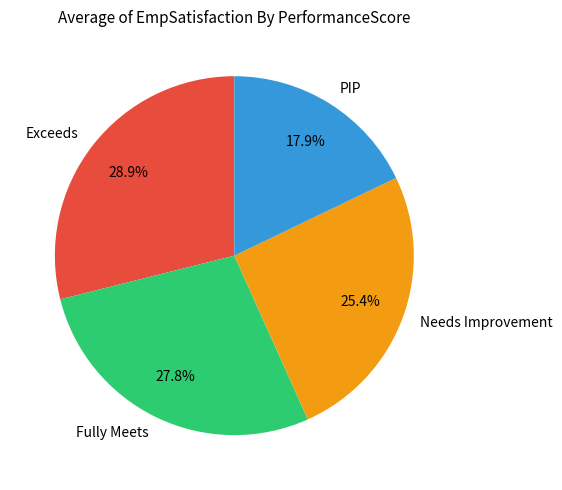

Is there a majority slice in this chart?

No